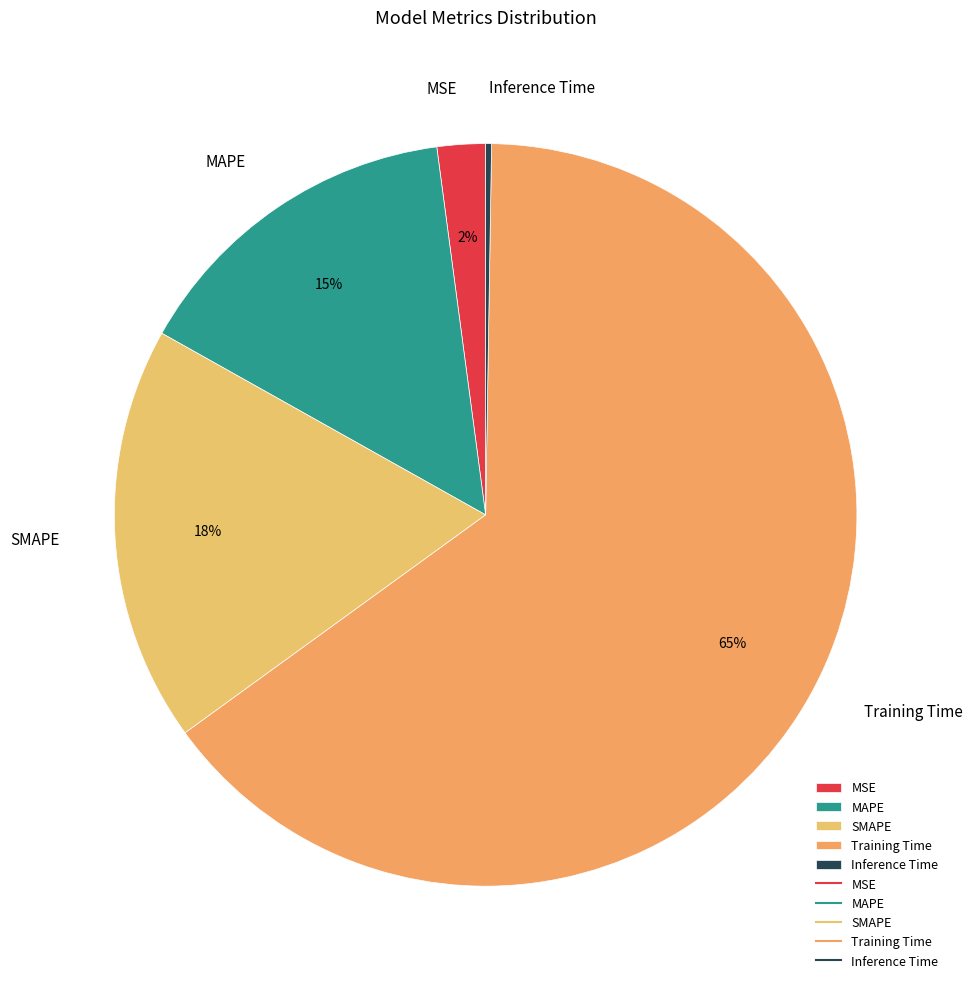

Does MAPE account for over 50% of the chart?

No